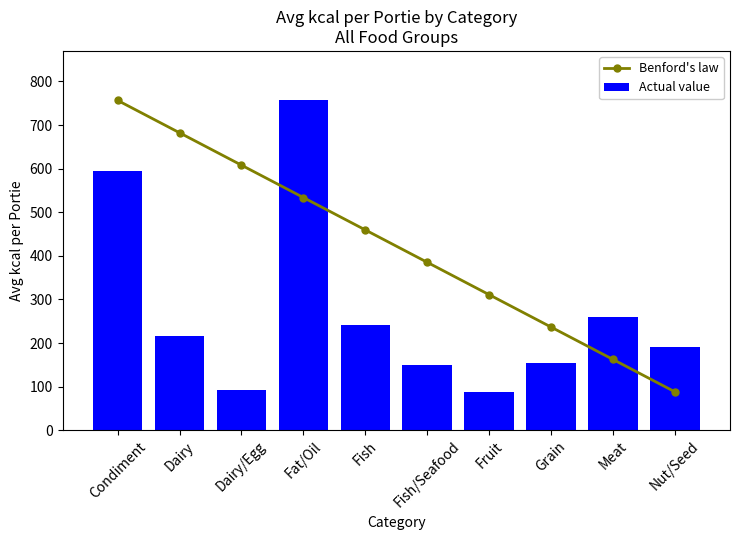

The Actual value series shows 756.6 at Fat/Oil. True or false?

True